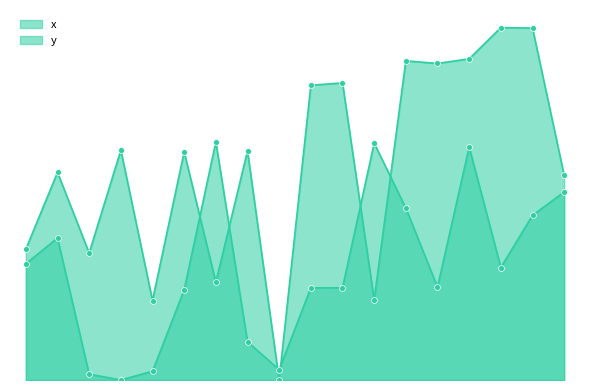

Which series has the largest total across all categories?

y